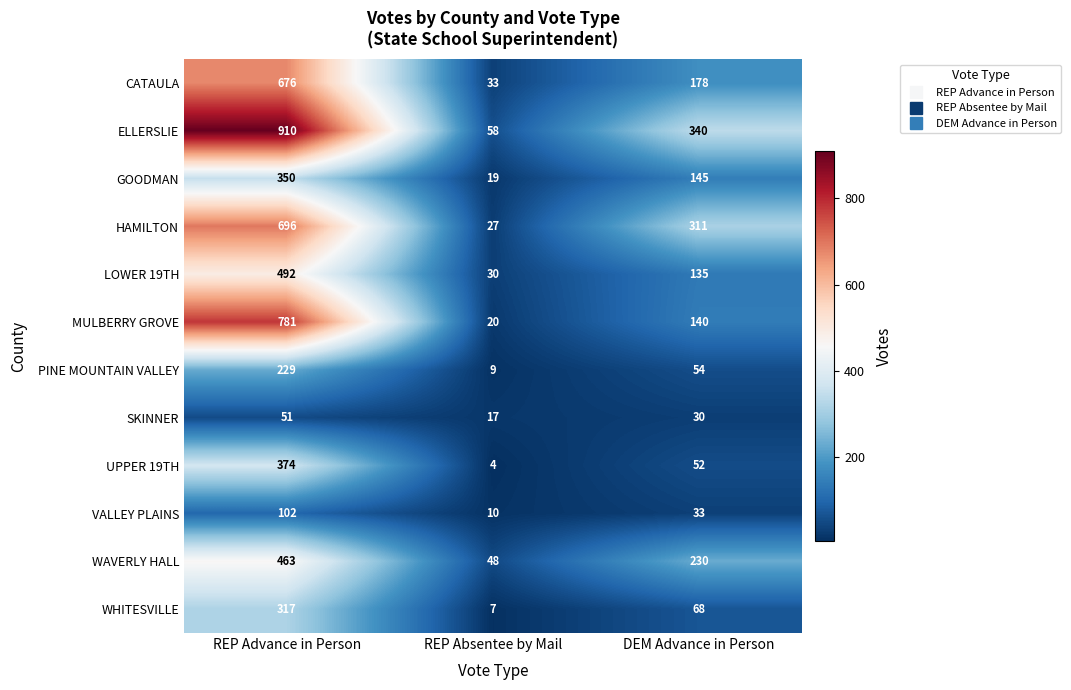

Which series changed the most between REP Advance in Person and REP Absentee by Mail?

ELLERSLIE